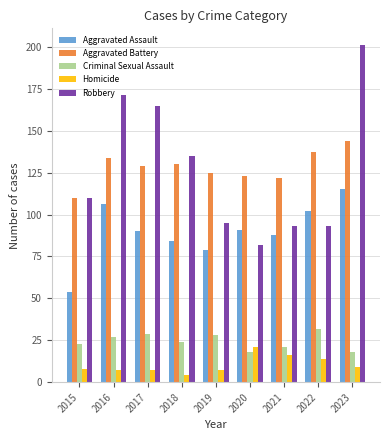

Are the bars horizontal?

No